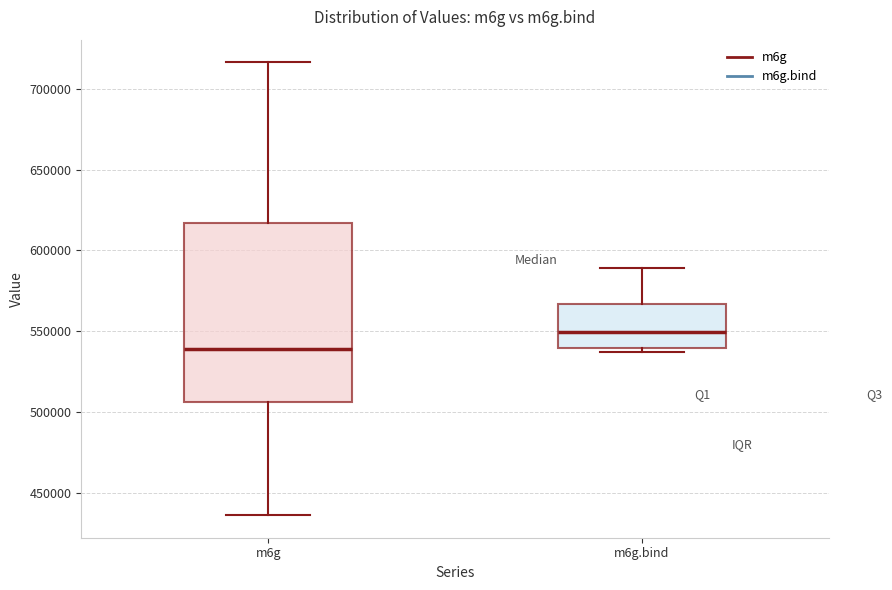

Which box has the lowest median line?

m6g